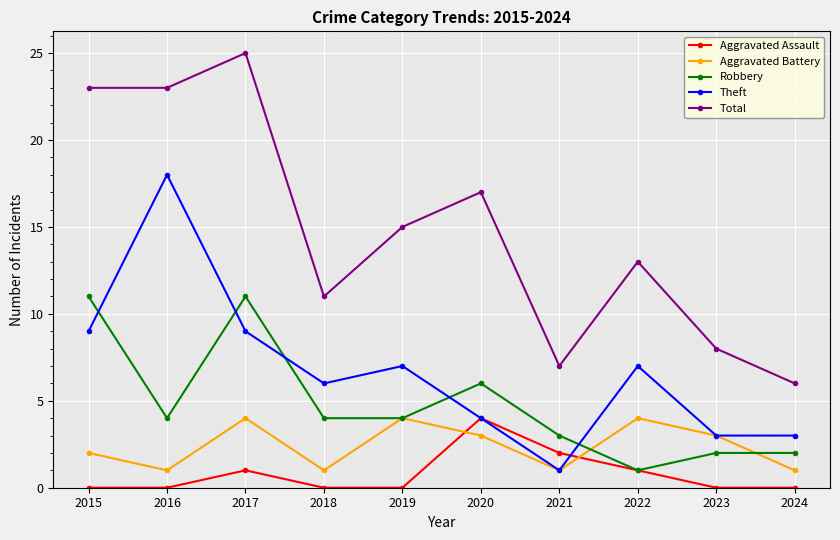

Reading left to right, what are all the values shown in this chart?

Aggravated Assault: 2015=0	2016=0	2017=1	2018=0	2019=0	2020=4	2021=2	2022=1	2023=0	2024=0
Aggravated Battery: 2015=2	2016=1	2017=4	2018=1	2019=4	2020=3	2021=1	2022=4	2023=3	2024=1
Robbery: 2015=11	2016=4	2017=11	2018=4	2019=4	2020=6	2021=3	2022=1	2023=2	2024=2
Theft: 2015=9	2016=18	2017=9	2018=6	2019=7	2020=4	2021=1	2022=7	2023=3	2024=3
Total: 2015=23	2016=23	2017=25	2018=11	2019=15	2020=17	2021=7	2022=13	2023=8	2024=6